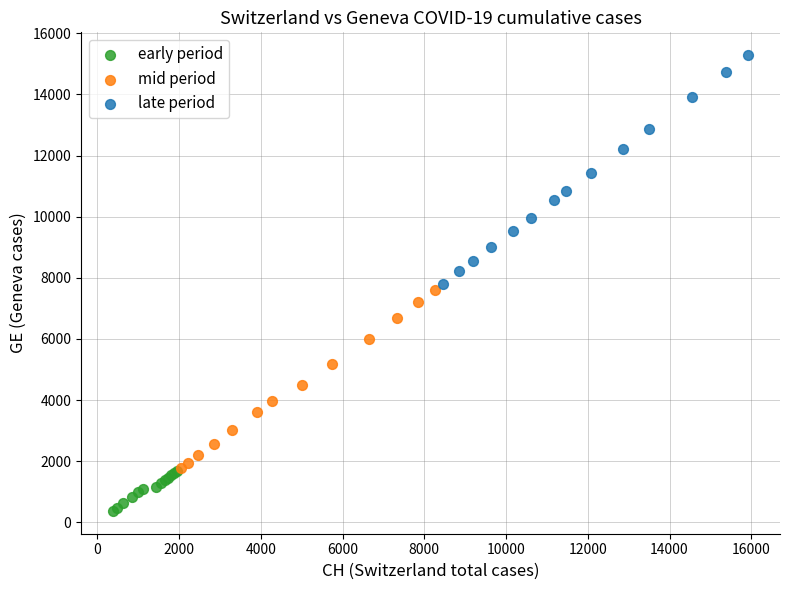

Which series reaches the maximum Y coordinate?

late period